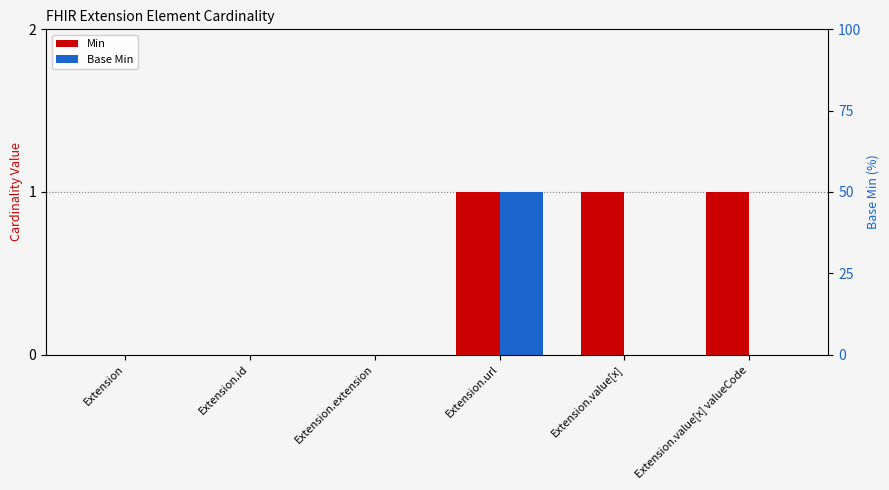

At which label does Base Min reach its minimum?

Extension